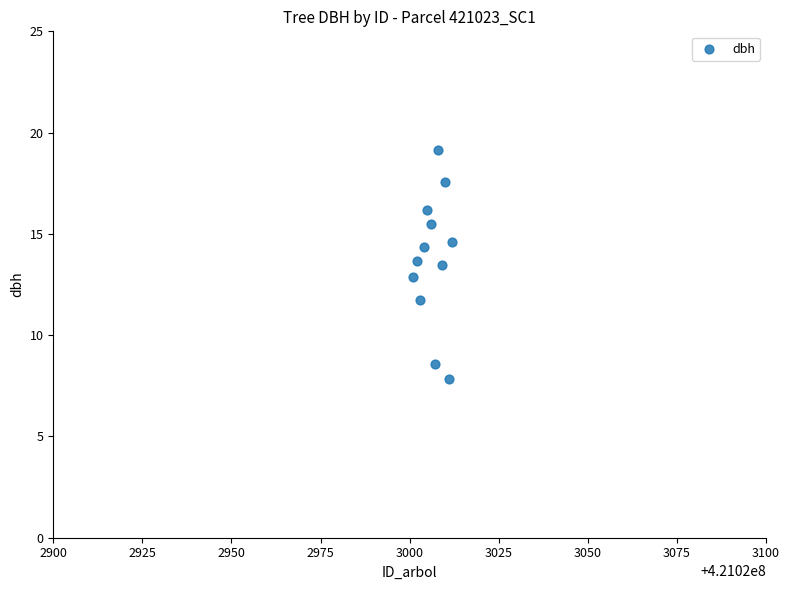

What is the range of Y values (max minus min)?

11.3